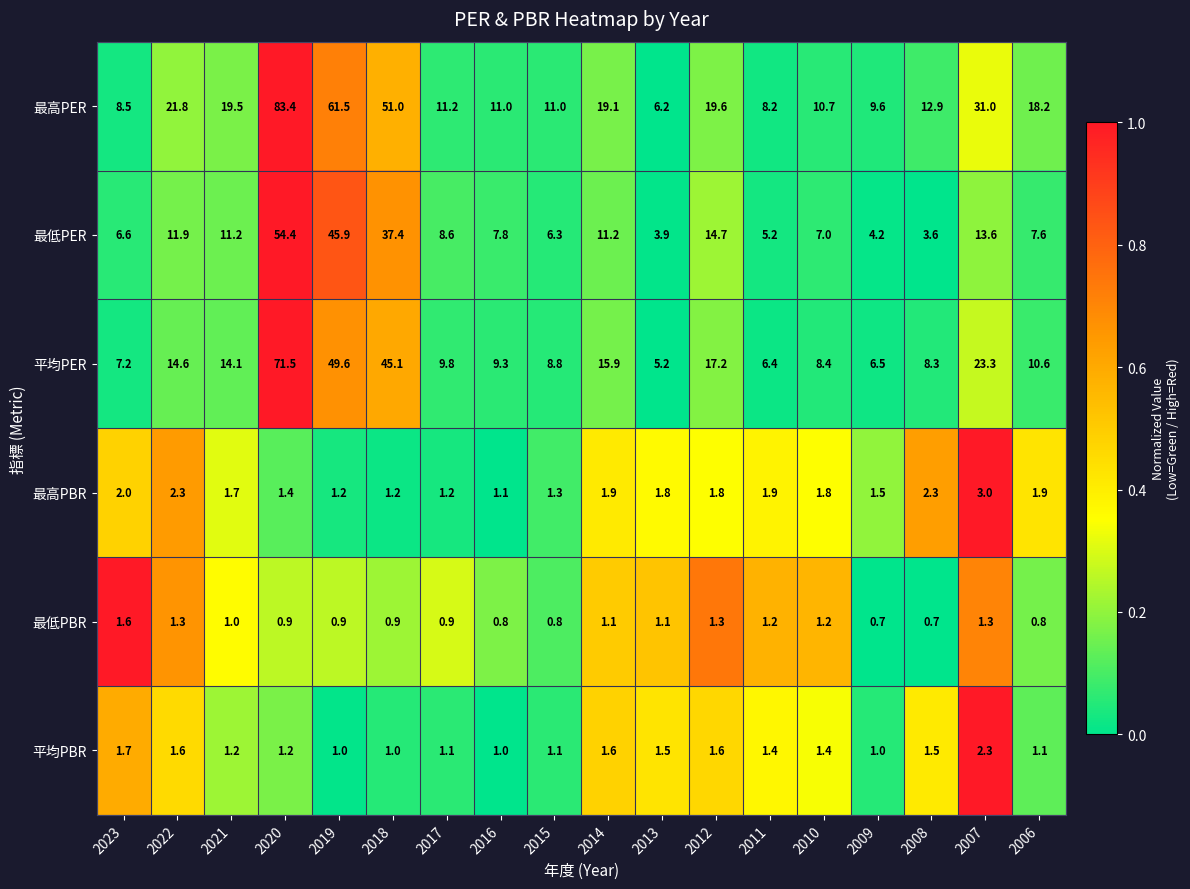

How many data points does each series have?

18